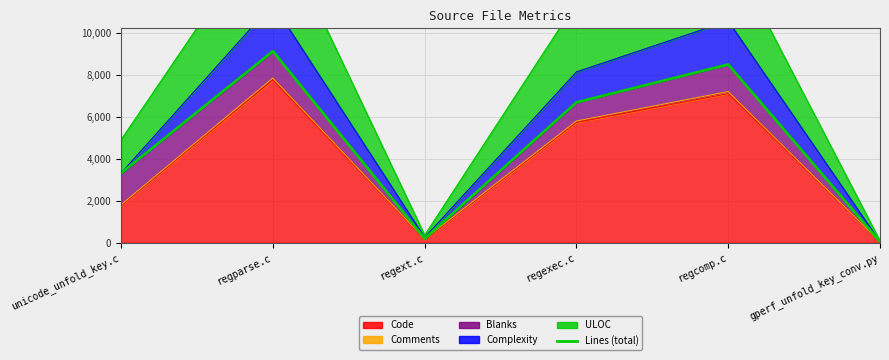

Reading left to right, transcribe all the data shown in this chart.

3315	9119	202	6683	8486	57